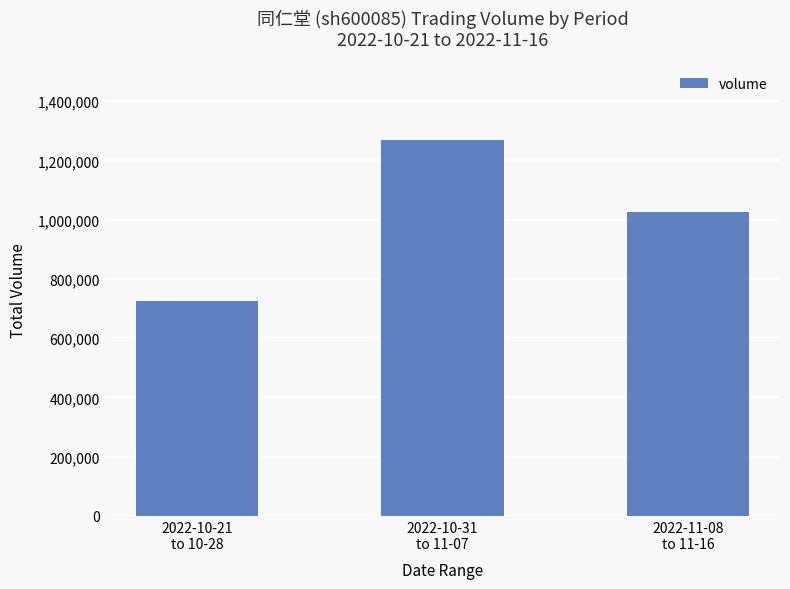

Where does the data first go above 1027193?

2022-10-31
to 11-07